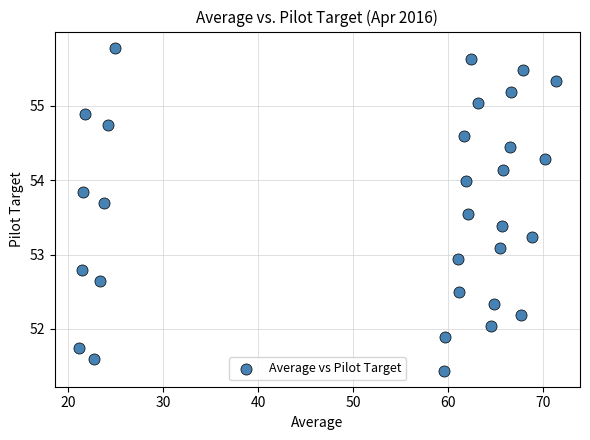

What is the range of Y values (max minus min)?

4.3